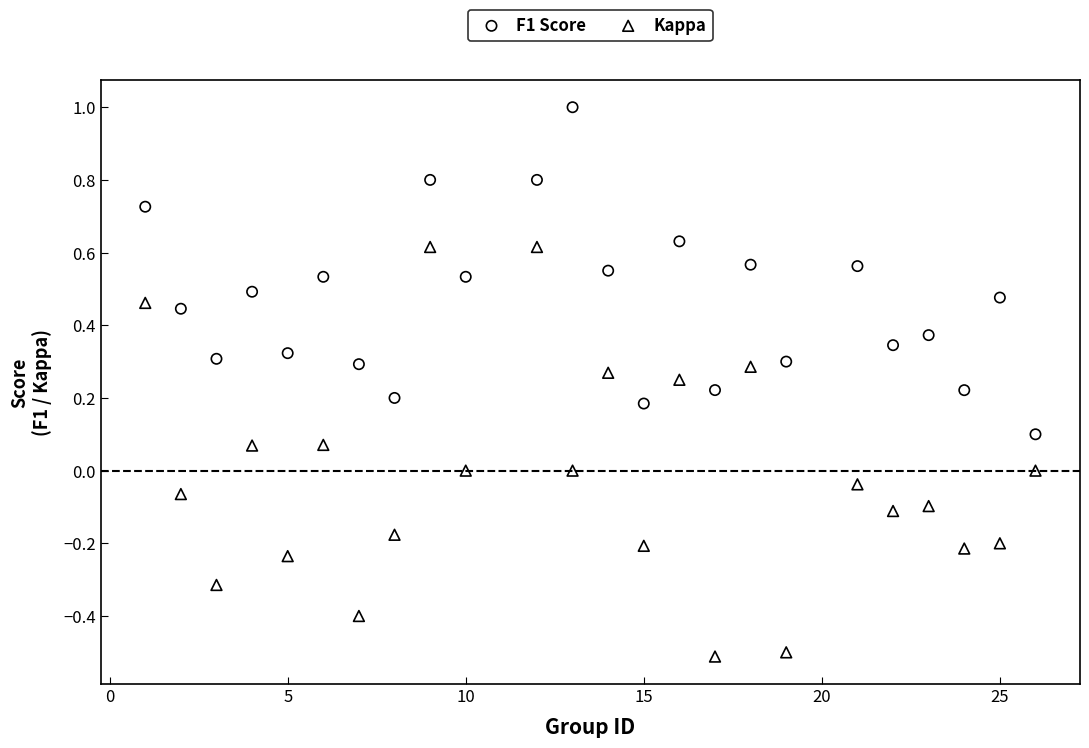

What is the X range (max minus min) for the scatter plot?

25.0